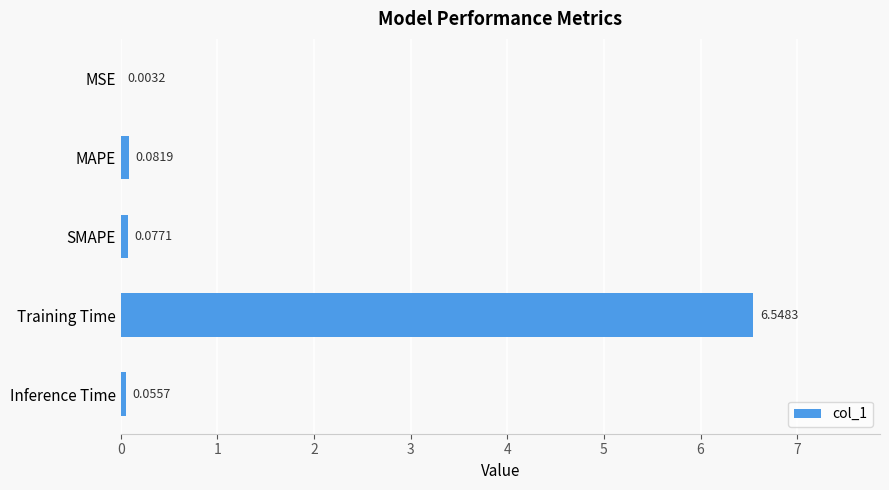

Are the bars horizontal?

Yes